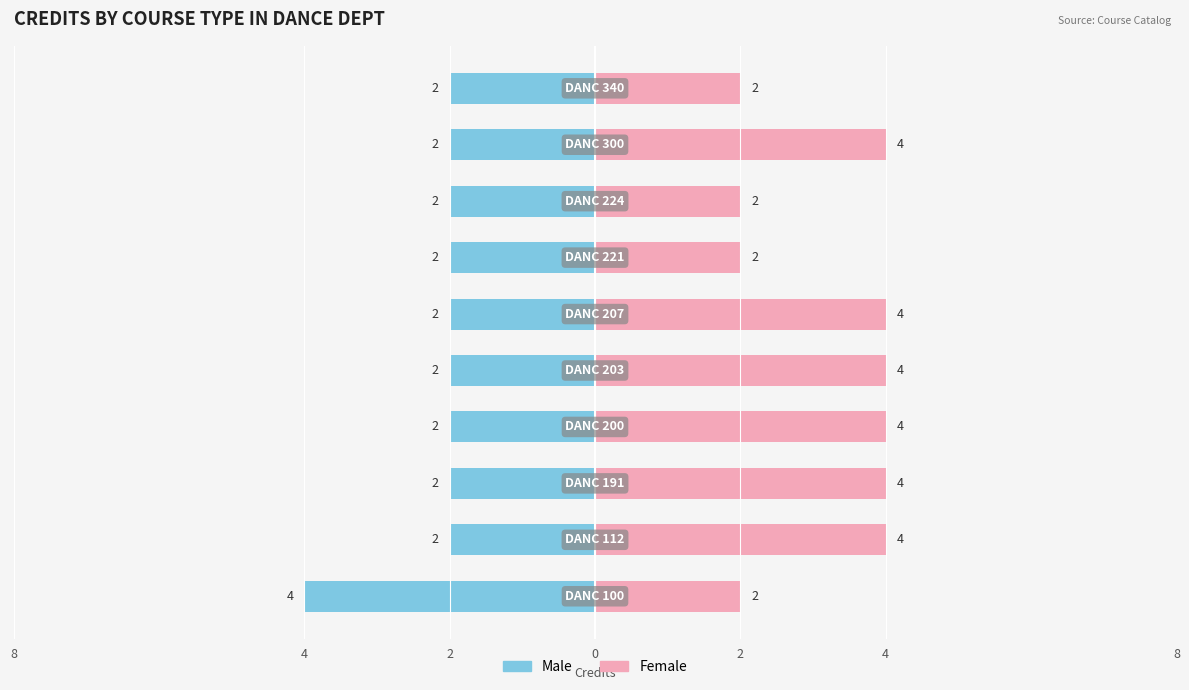

Reading left to right, list all the values displayed in this chart.

Male: 4	2	2	2	2	2	2	2	2	2
Female: 2	4	4	4	4	4	2	2	4	2